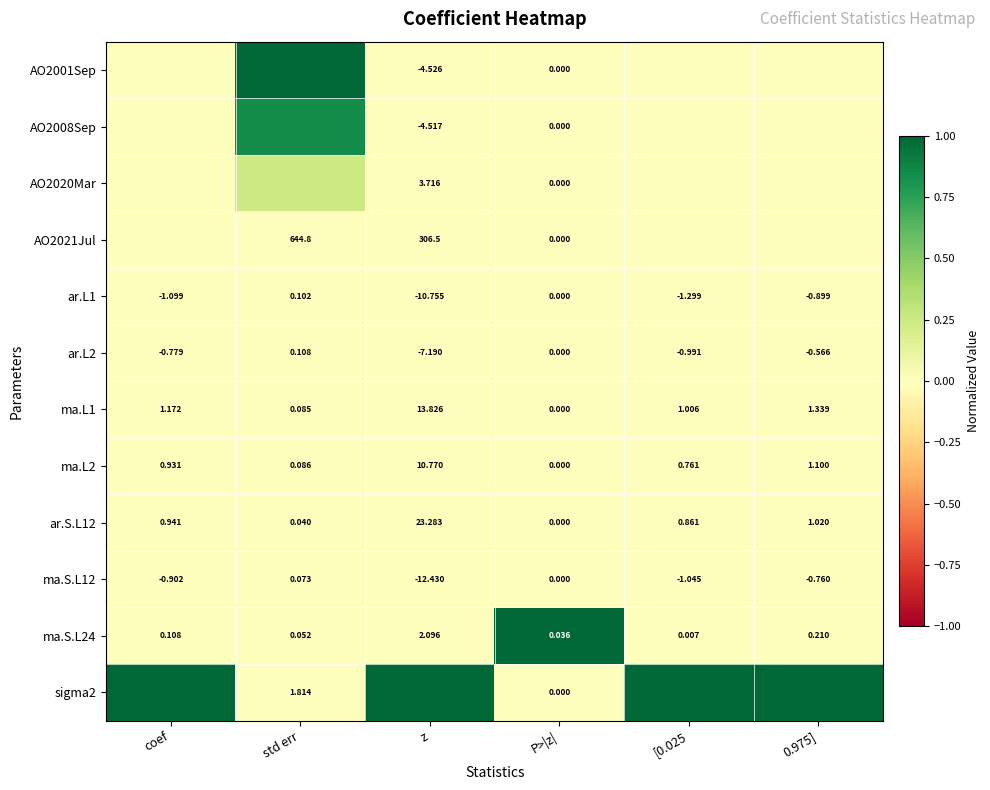

At which category is the sum across all series the highest?

std err